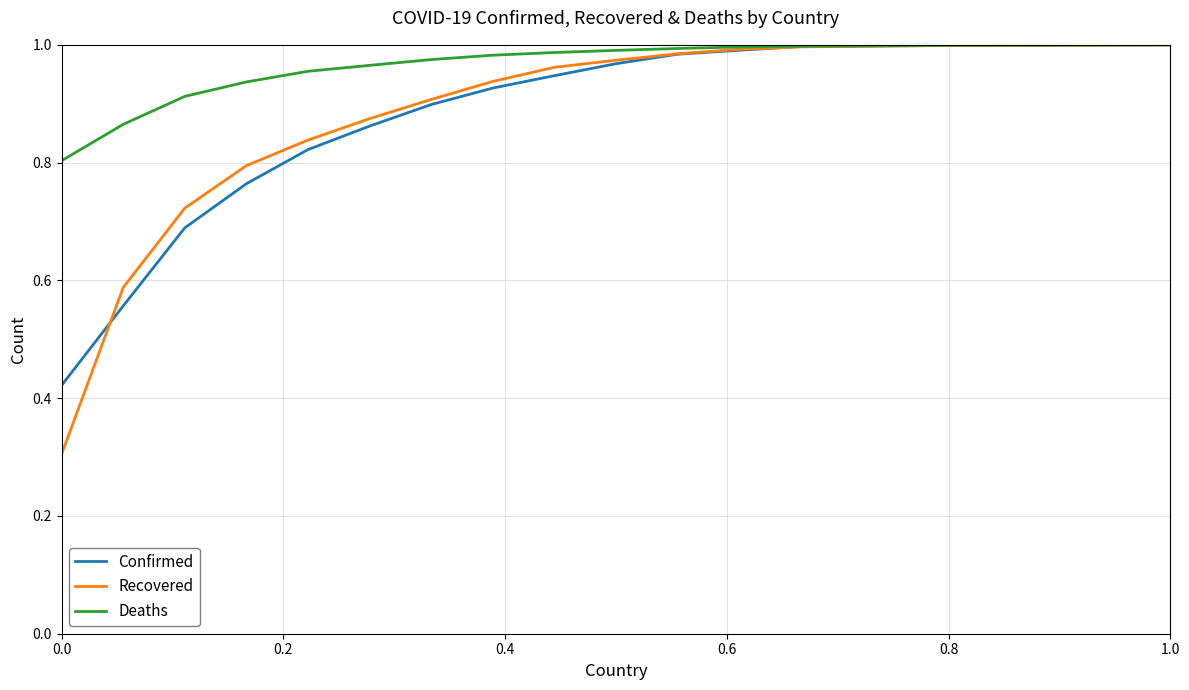

Which series has the largest total across all categories?

Deaths